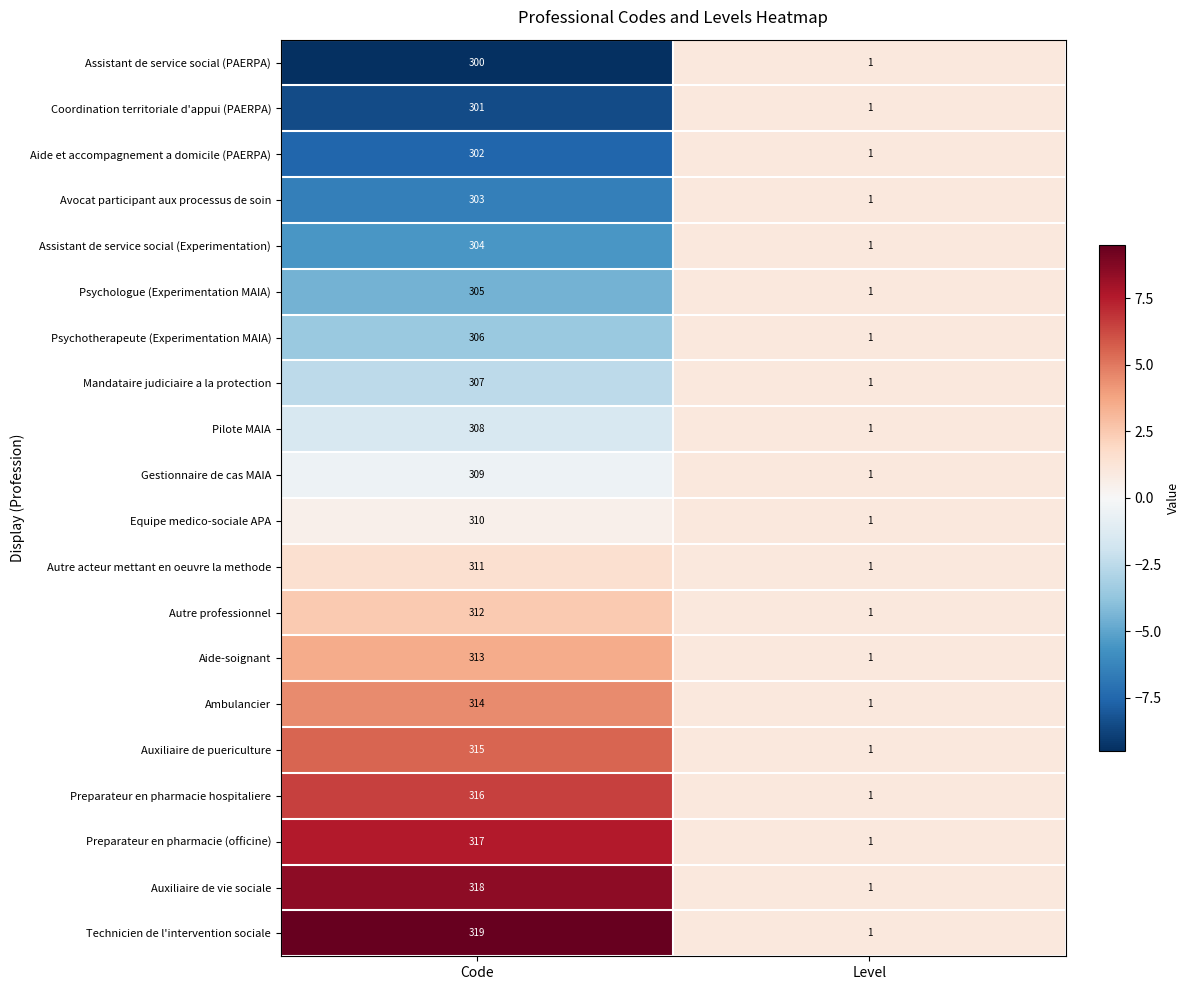

Where is Equipe medico-sociale APA nearest to the value 155?

Level